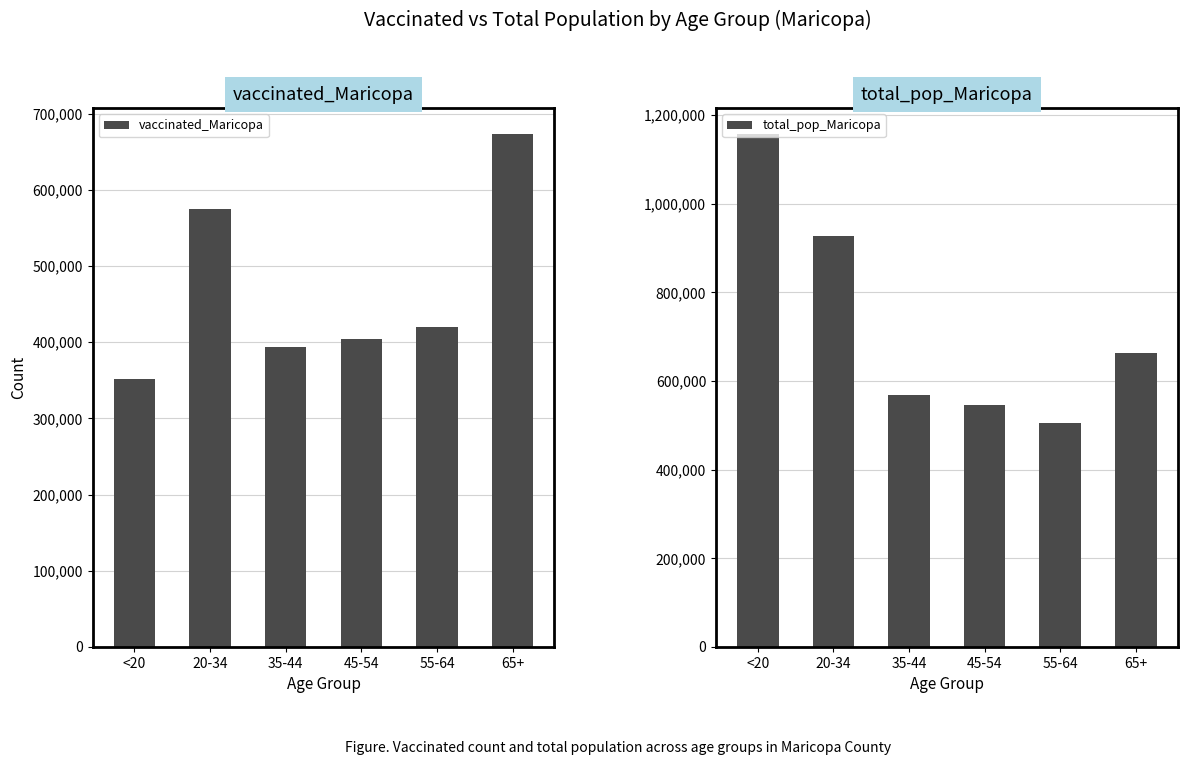

How many bars are there in total?

12